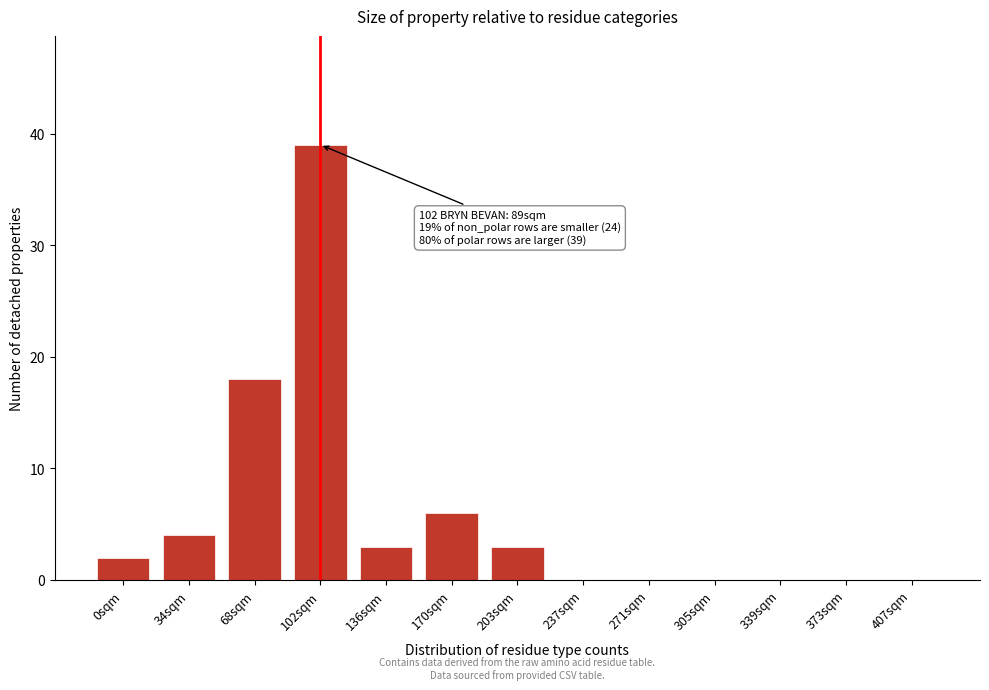

Reading left to right, list all the values displayed in this chart.

0sqm=2	34sqm=4	68sqm=18	102sqm=39	136sqm=3	170sqm=6	203sqm=3	237sqm=0	271sqm=0	305sqm=0	339sqm=0	373sqm=0	407sqm=0